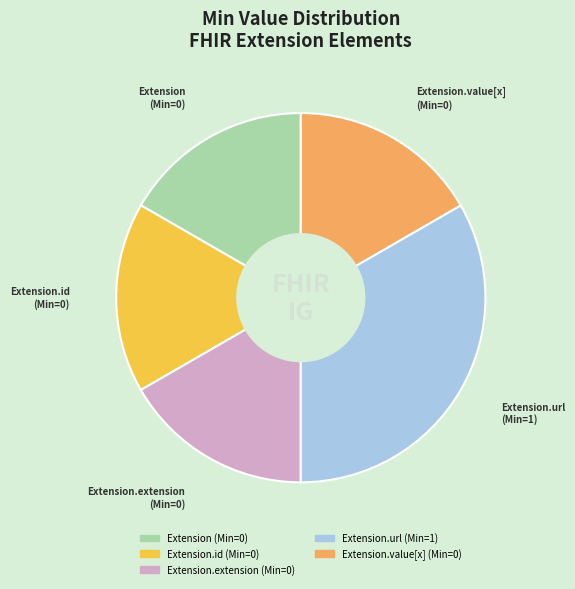

Does any single category account for the majority?

No